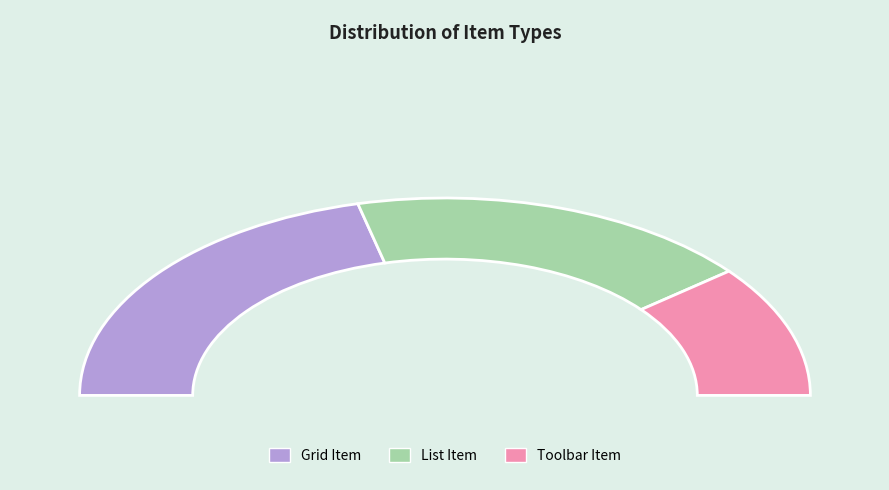

Which category has the smallest portion of the pie?

Toolbar Item